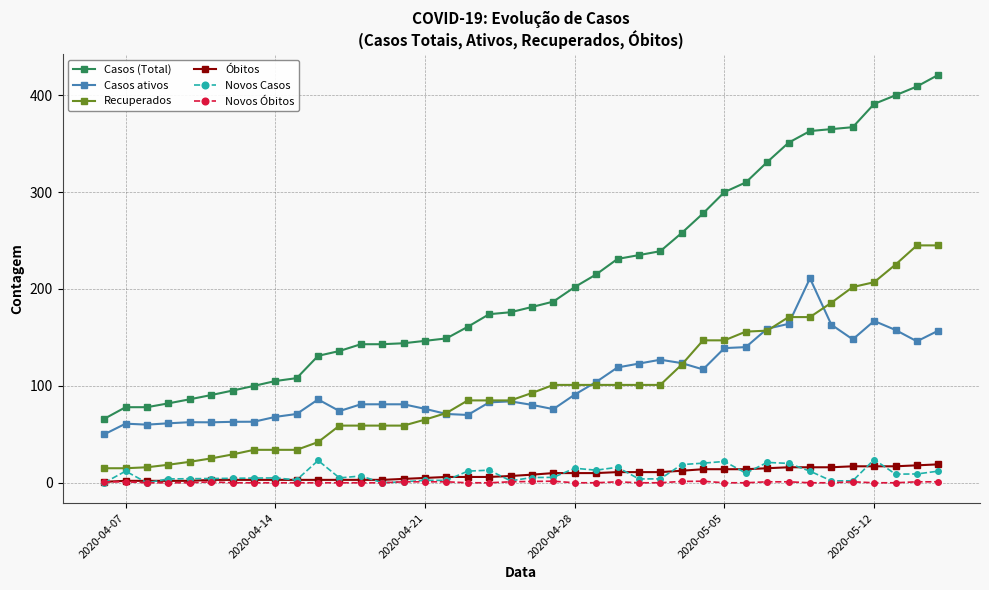

What is the average value of the Óbitos series?

8.7